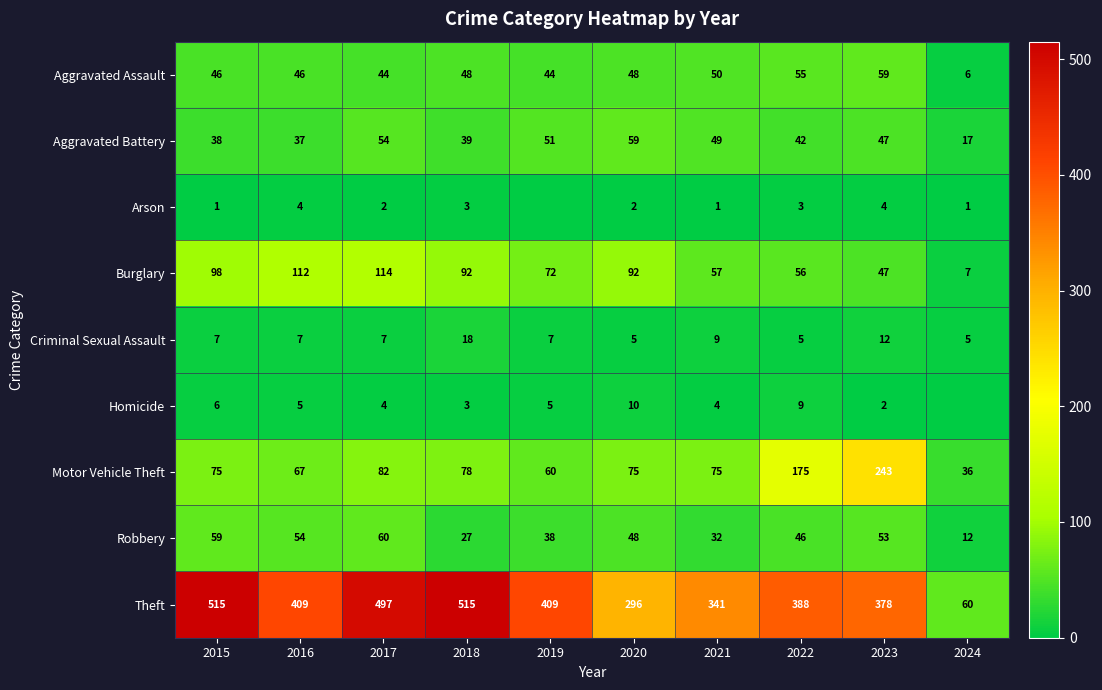

Between 2021 and 2022, which is larger?

2022